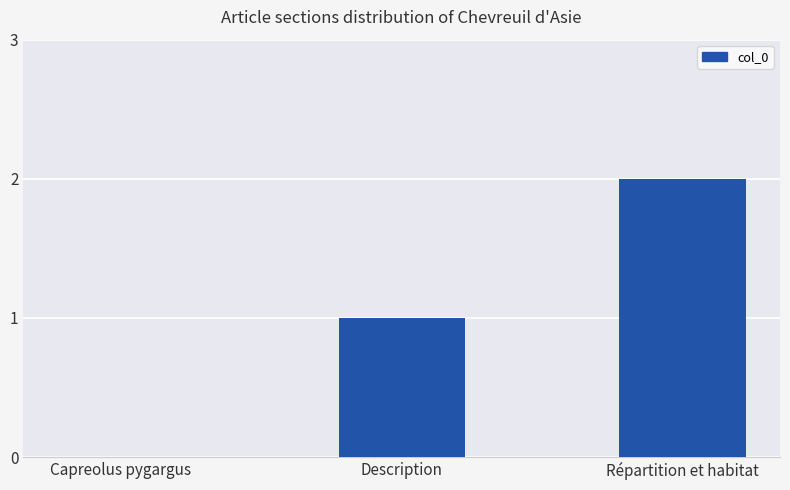

How many distinct data groups are displayed?

1